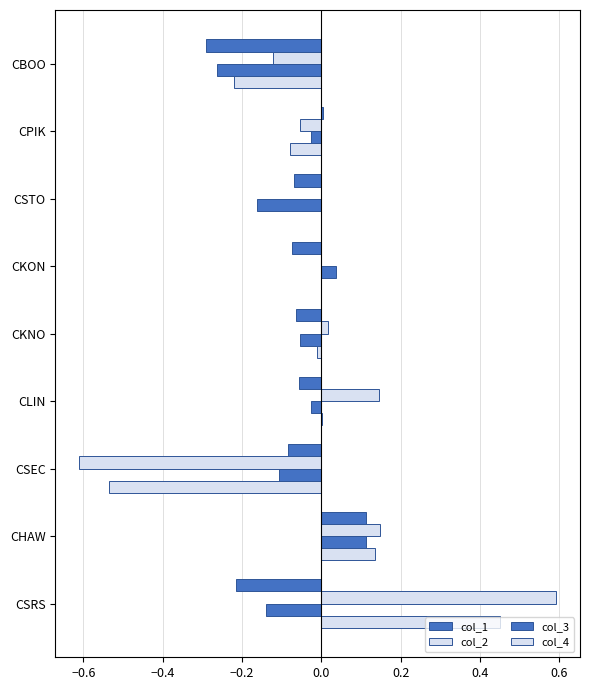

How many data points in col_3 are above 0?

2